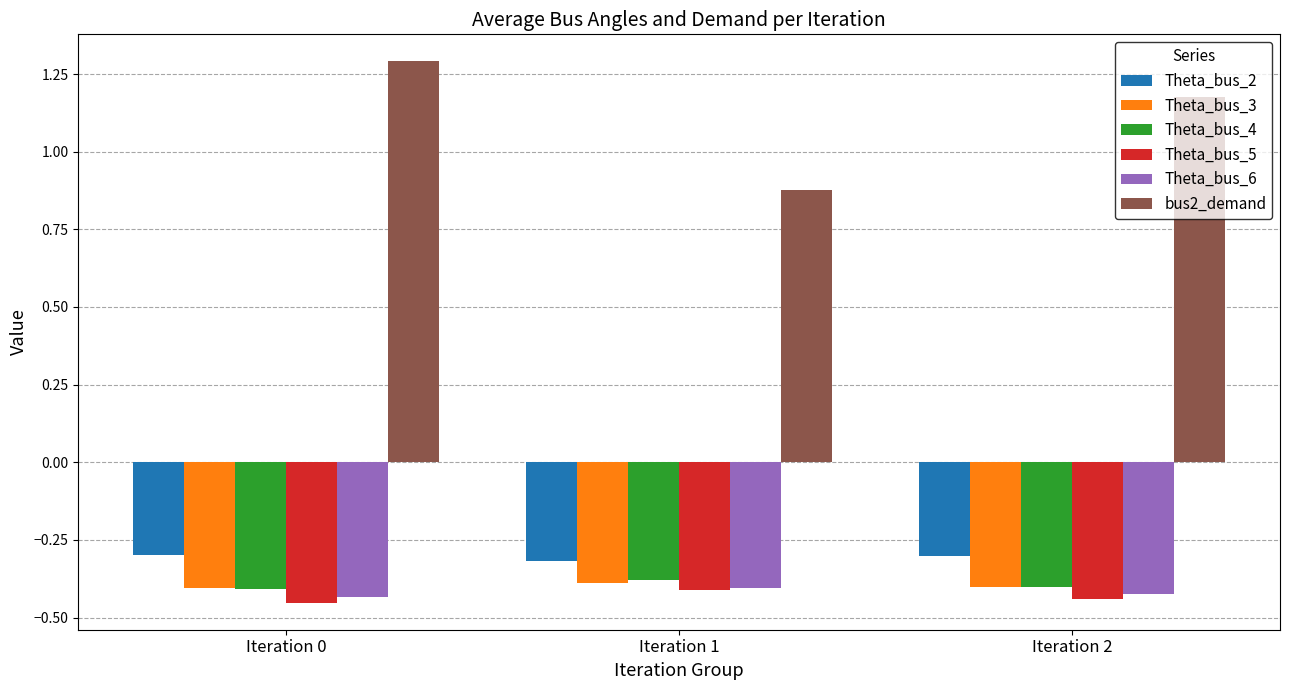

The value of Theta_bus_4 at Iteration 1 is -0.4. True or false?

True